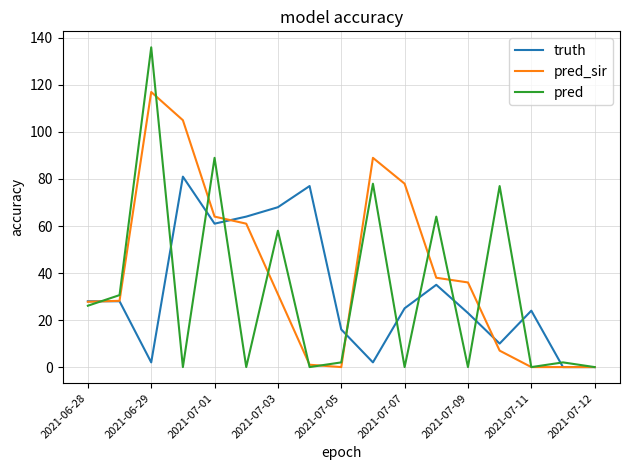

Which series has the largest total across all categories?

pred_sir